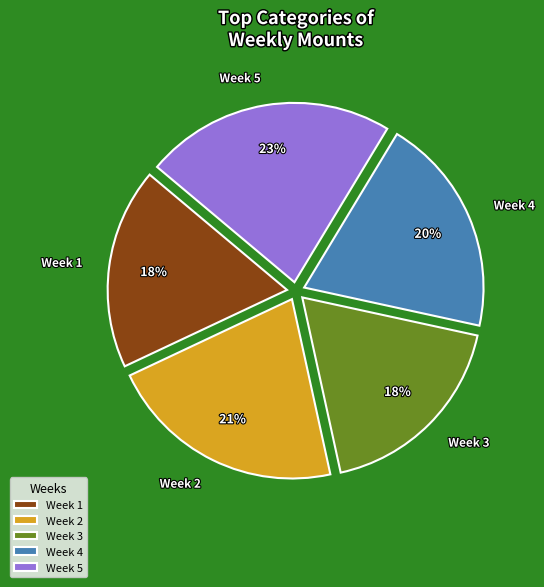

The Week 2 slice represents 33% of the pie. True or false?

False